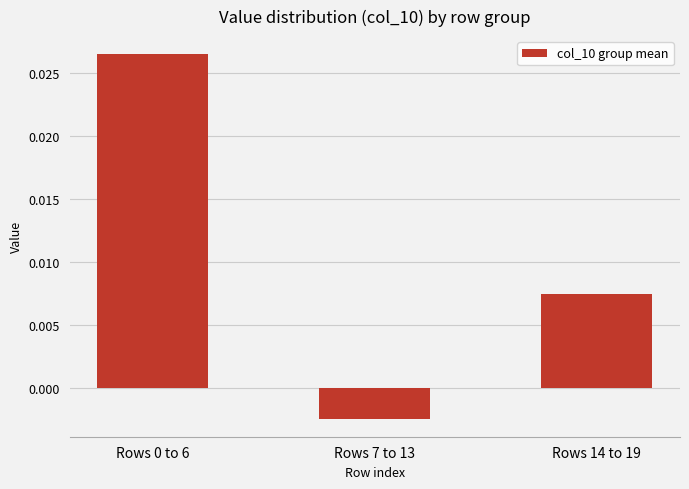

What position from the right is Rows 7 to 13?

2